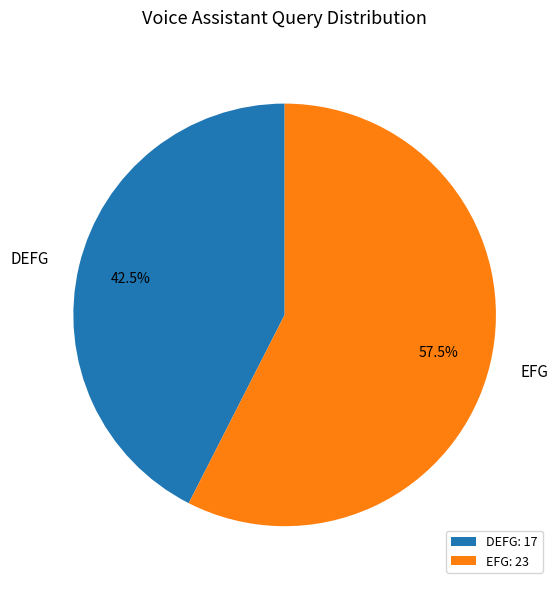

Which has a higher value, DEFG or EFG?

EFG